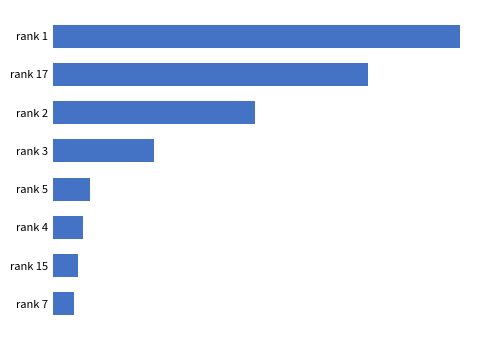

Are the bars grouped side by side (vs. stacked)?

No